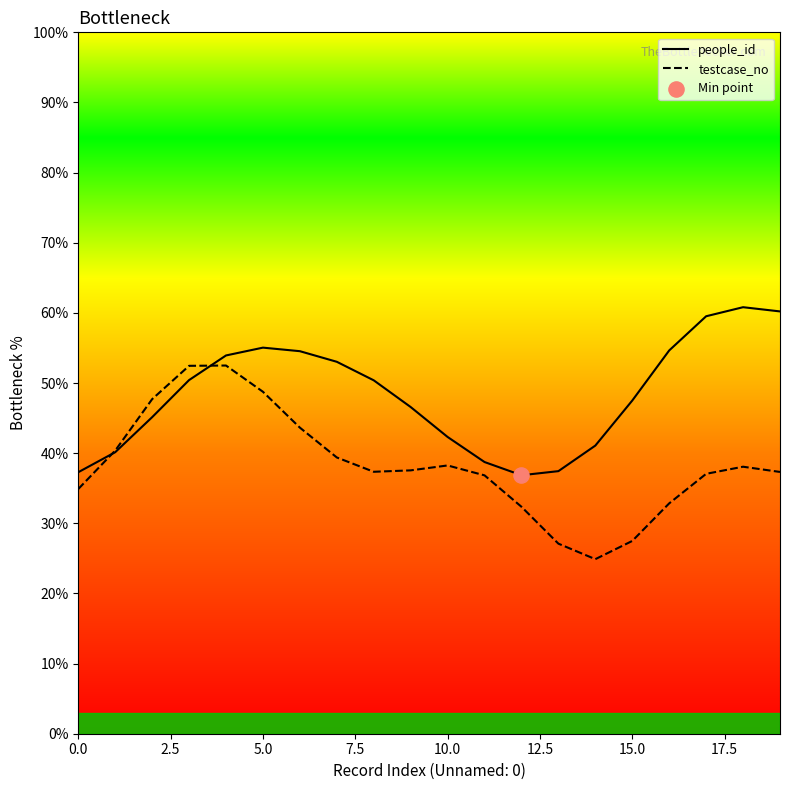

Which series has the largest total across all categories?

people_id